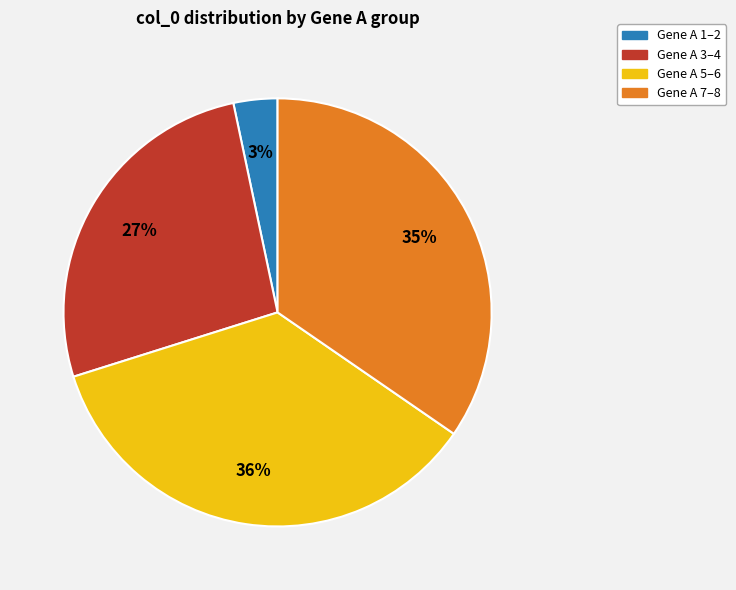

Does any single category account for the majority?

No